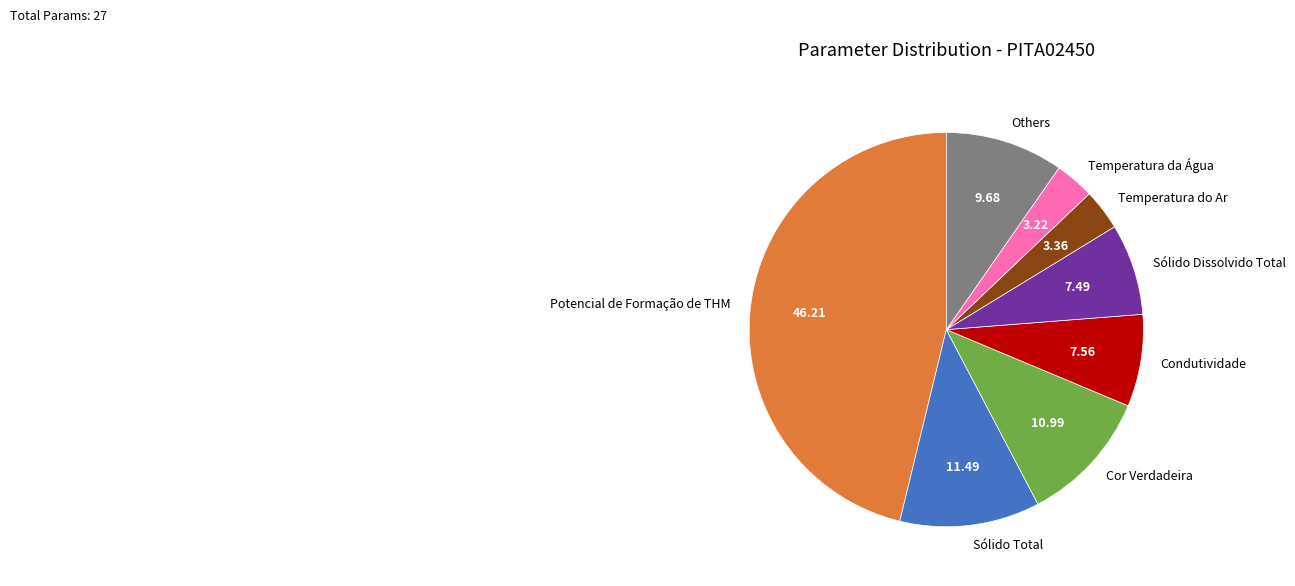

Does Sólido Dissolvido Total represent more than half of the total?

No